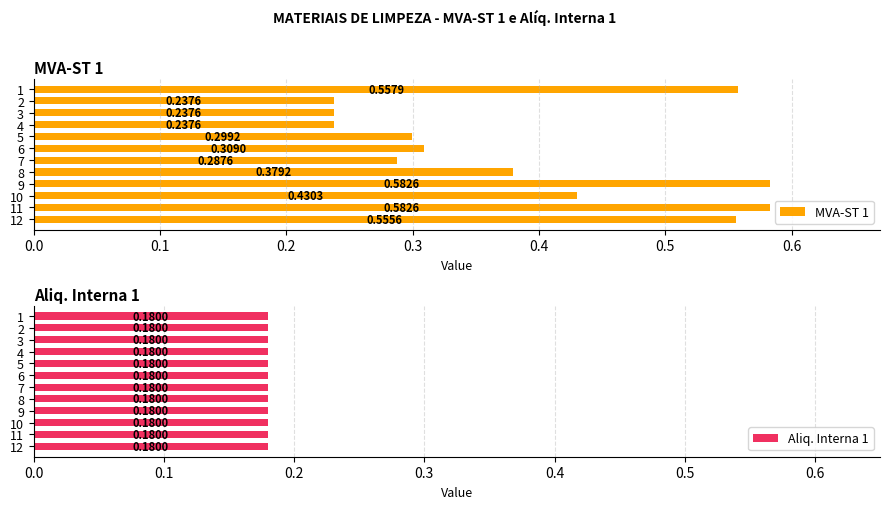

What is the sum of all MVA-ST 1 values?

4.7